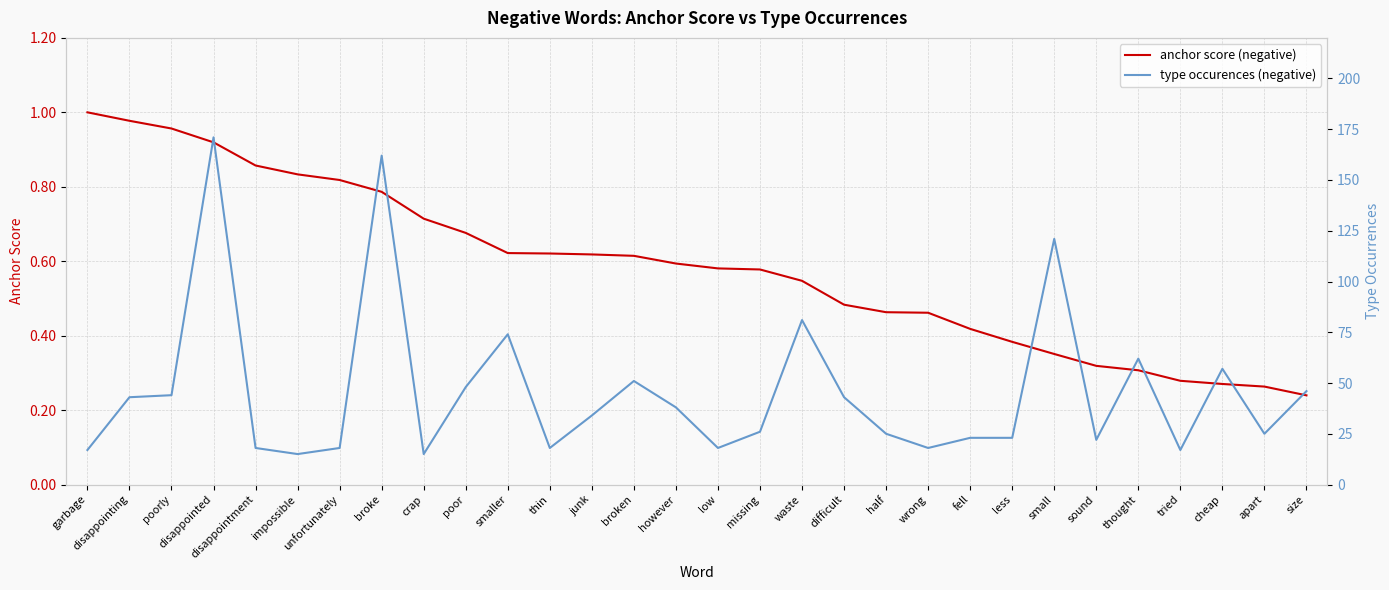

What is the approximate value of anchor score (negative) at unfortunately?

0.8